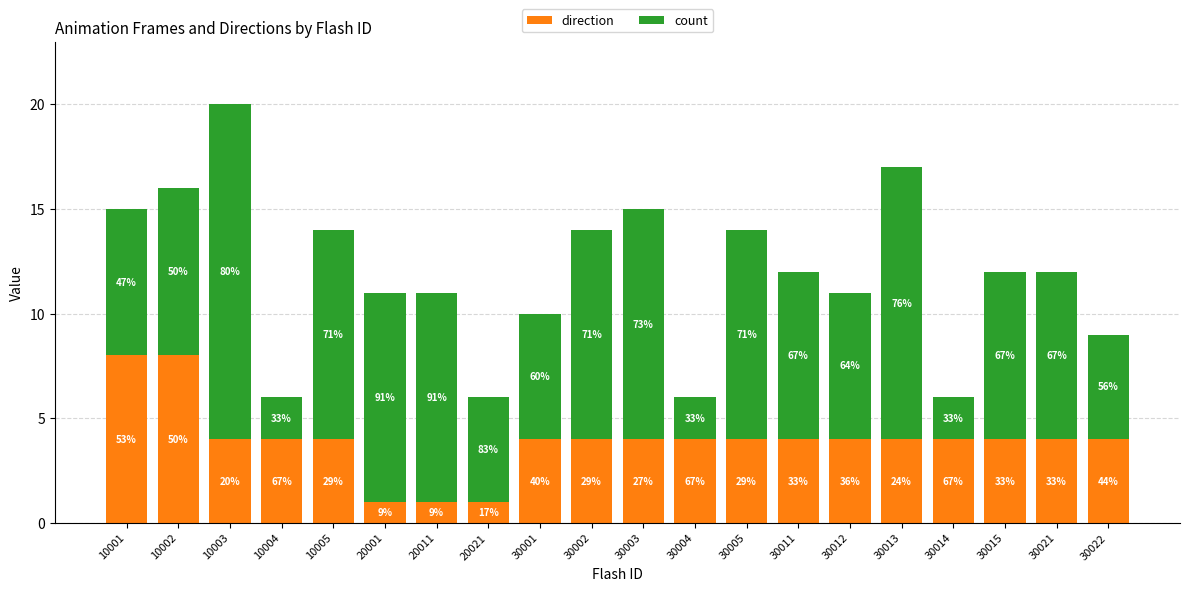

What are all the series names shown in the legend?

direction, count